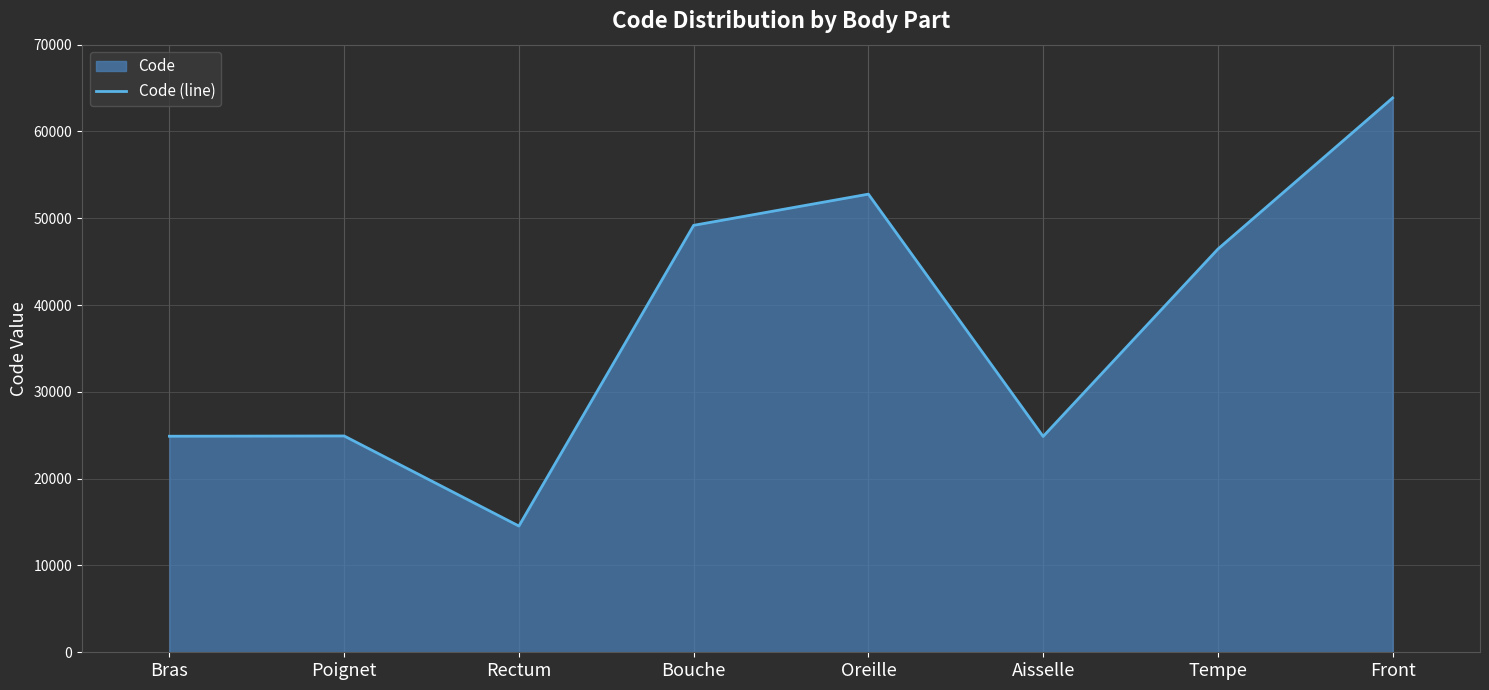

Reading right to left, transcribe all the data shown in this chart.

Front=63864	Tempe=46450	Aisselle=24864	Oreille=52780	Bouche=49184	Rectum=14544	Poignet=24922	Bras=24890